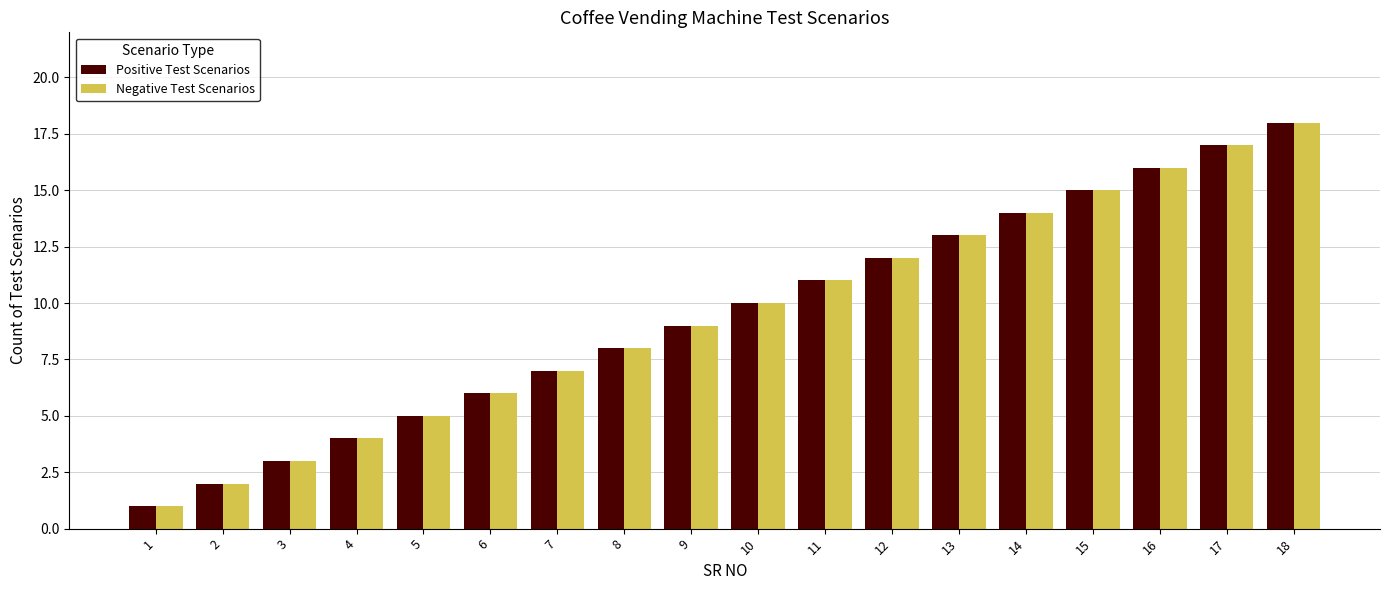

What is the approximate value of Positive Test Scenarios at 10?

10